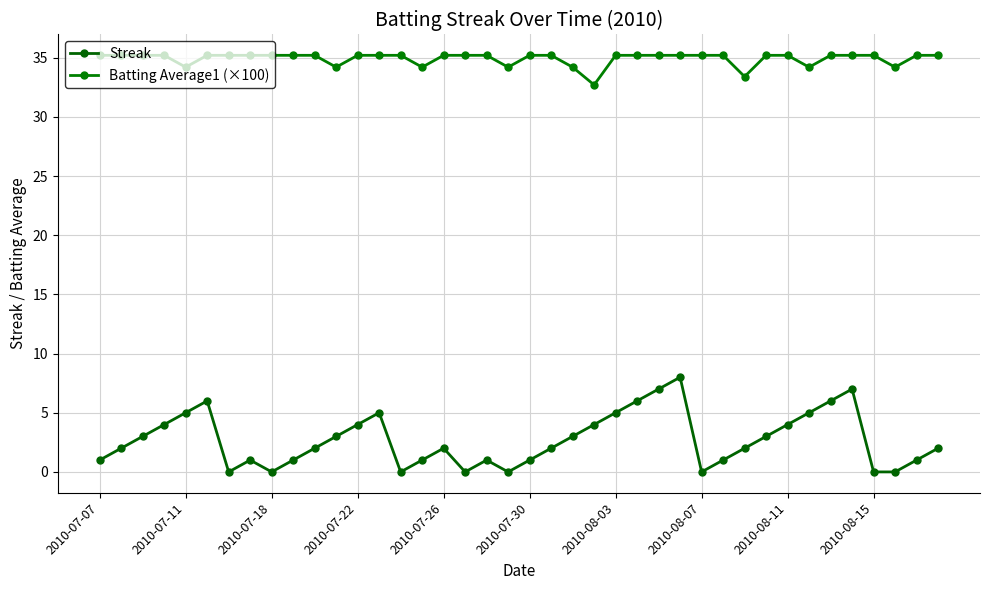

Reading left to right, extract all data points from this chart.

Streak: 1.0	2.0	3.0	4.0	5.0	6.0	0.0	1.0	0.0	1.0	2.0	3.0	4.0	5.0	0.0	1.0	2.0	0.0	1.0	0.0	1.0	2.0	3.0	4.0	5.0	6.0	7.0	8.0	0.0	1.0	2.0	3.0	4.0	5.0	6.0	7.0	0.0	0.0	1.0	2.0
Batting Average1 (×100): 35.2	35.2	35.2	35.2	34.2	35.2	35.2	35.2	35.2	35.2	35.2	34.2	35.2	35.2	35.2	34.2	35.2	35.2	35.2	34.2	35.2	35.2	34.2	32.7	35.2	35.2	35.2	35.2	35.2	35.2	33.4	35.2	35.2	34.2	35.2	35.2	35.2	34.2	35.2	35.2